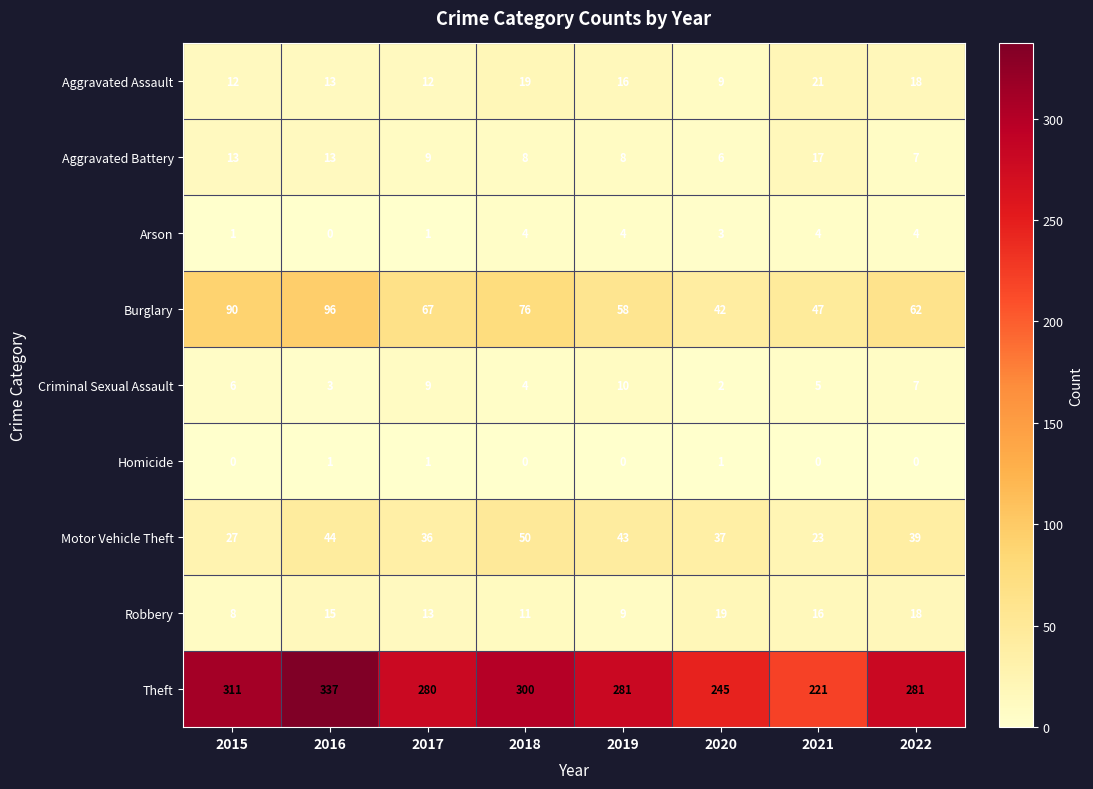

At which label does Theft reach its minimum?

2021